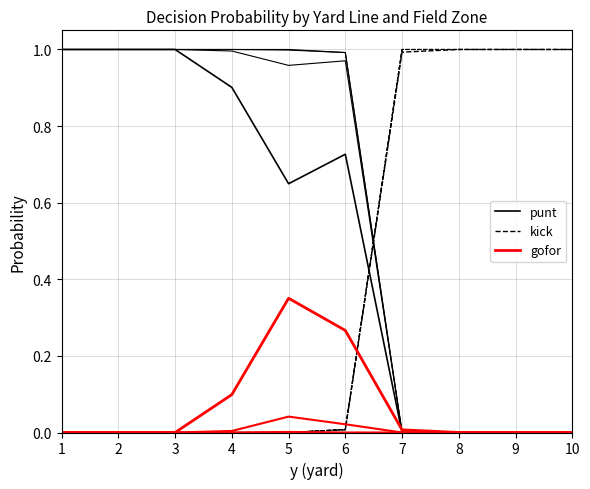

Rank the series at 9 from highest to lowest value.

kick, punt, gofor